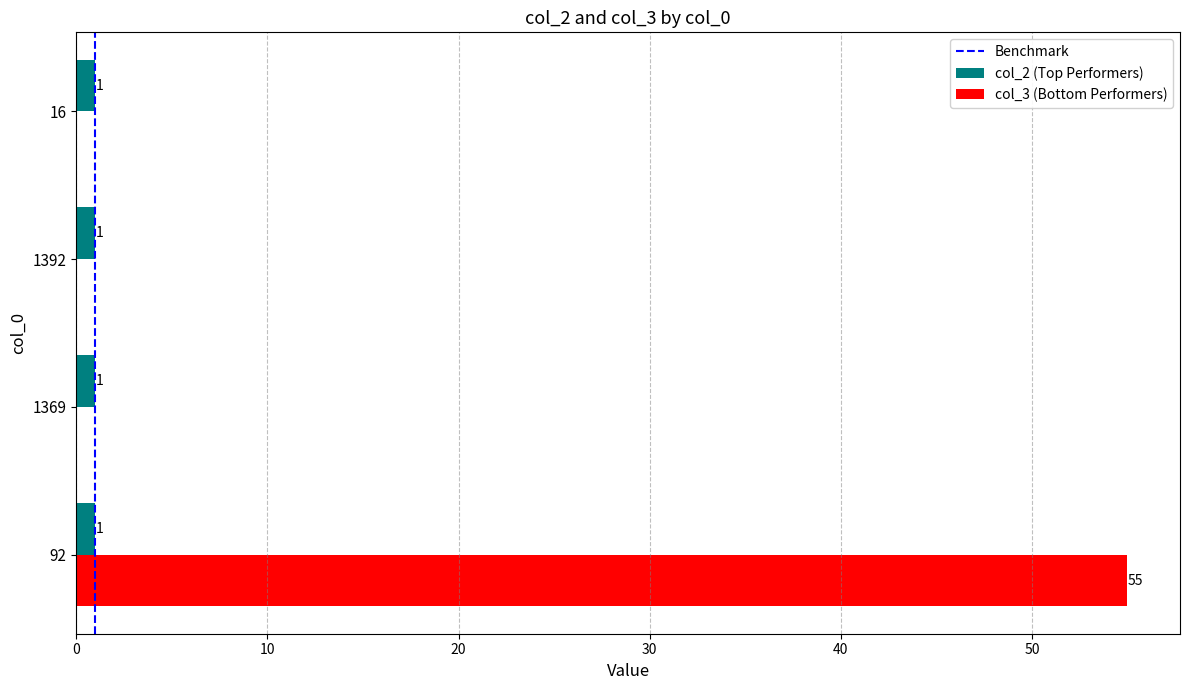

The col_3 (Bottom Performers) series shows 29 at 16. True or false?

False